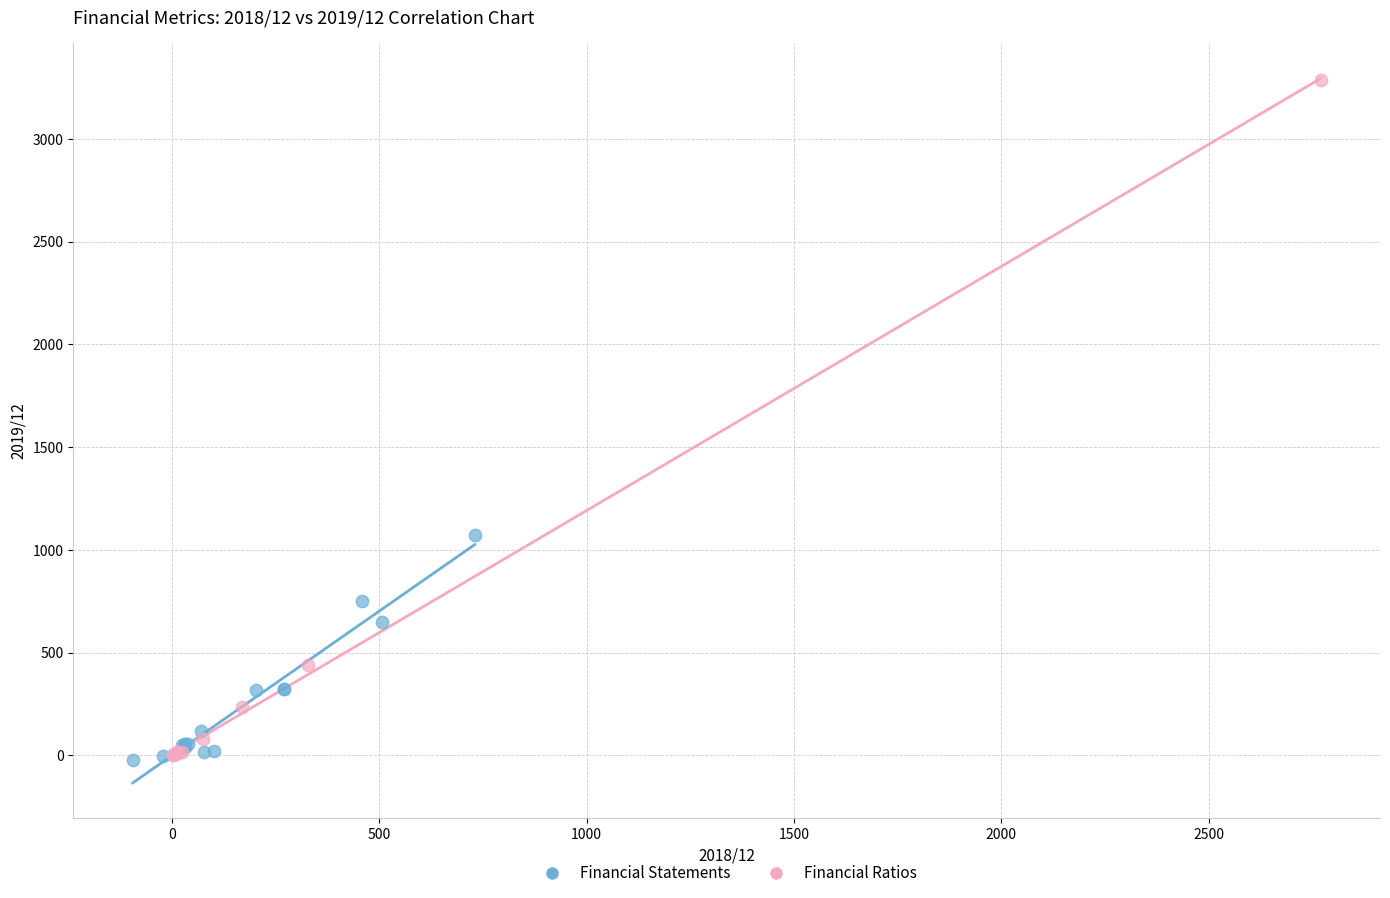

Which series reaches the maximum Y coordinate?

Financial Ratios